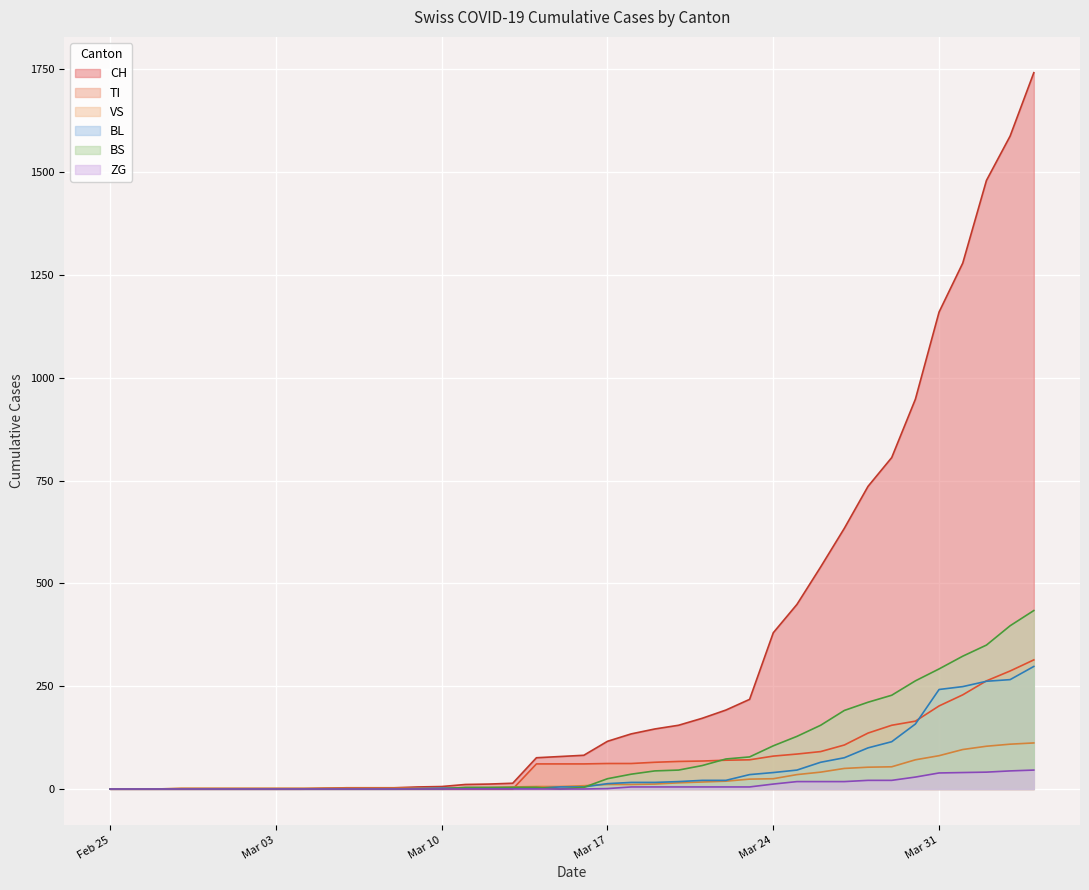

Which series has the largest total across all categories?

CH